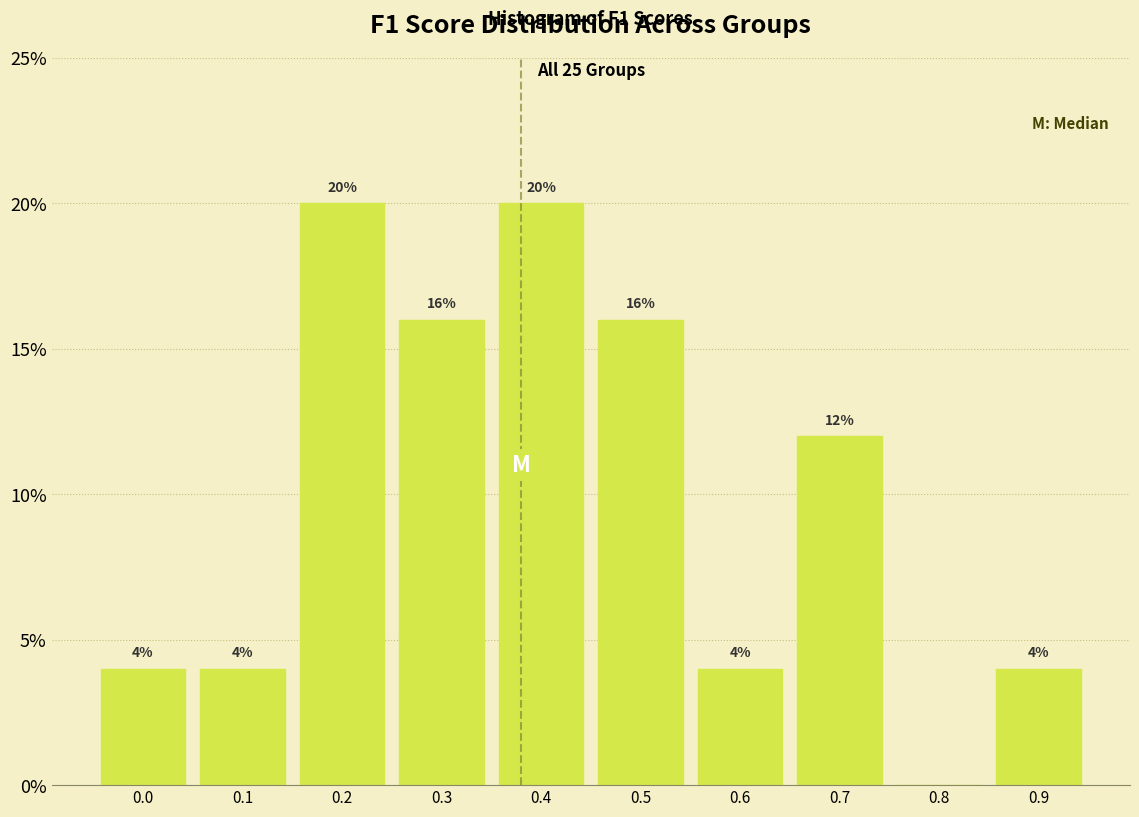

Reading right to left, list all the values displayed in this chart.

0.9=4	0.8=0	0.7=12	0.6=4	0.5=16	0.4=20	0.3=16	0.2=20	0.1=4	0.0=4